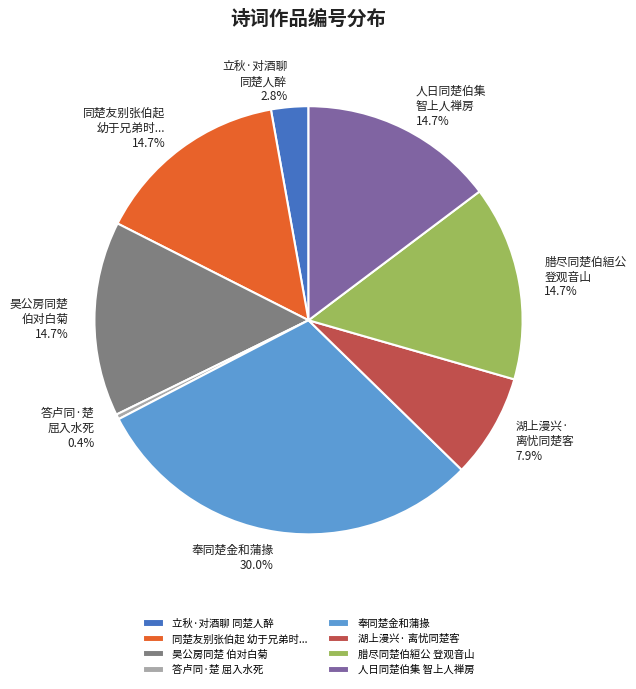

Between 答卢同·楚 屈入水死 and 昊公房同楚 伯对白菊, which is larger?

昊公房同楚 伯对白菊